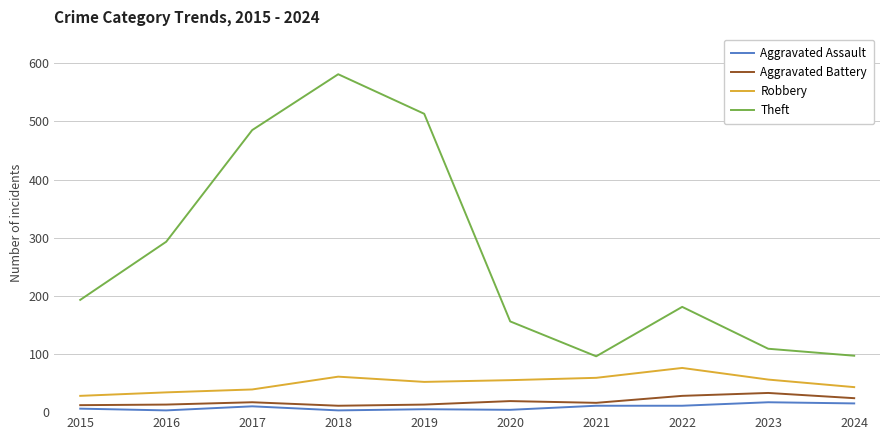

What is the minimum value for Theft?

96